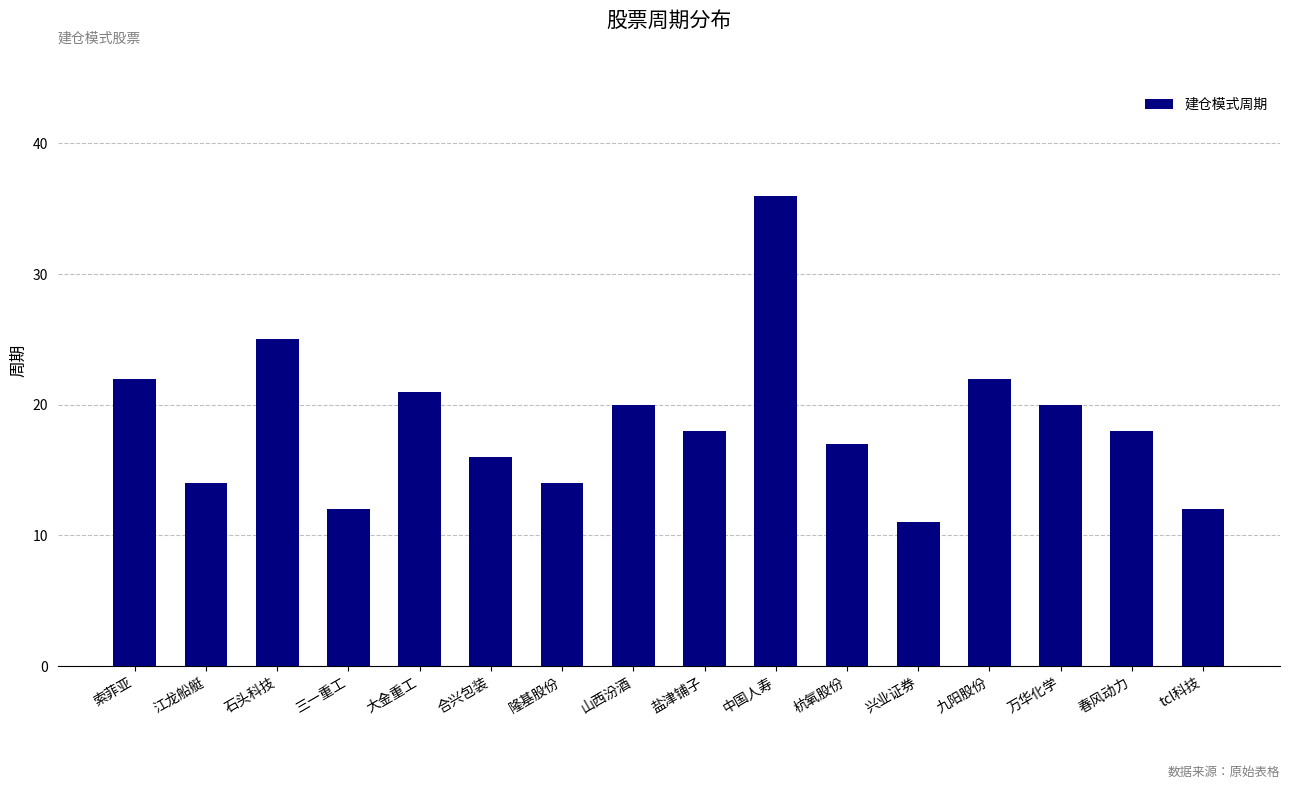

Where does the data first go above 18?

索菲亚